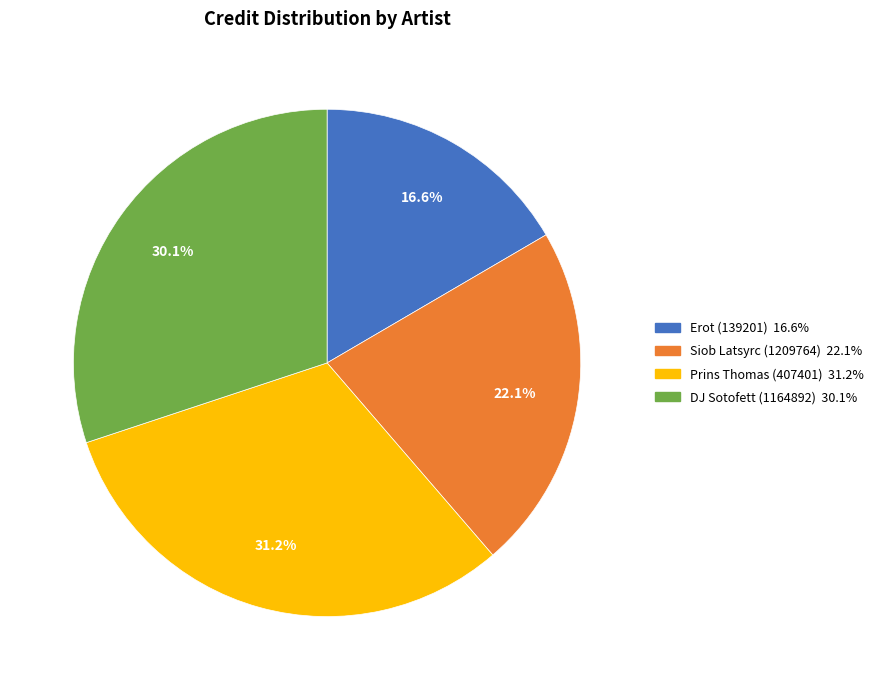

What portion of the pie excludes Erot (139201)?

83.4%